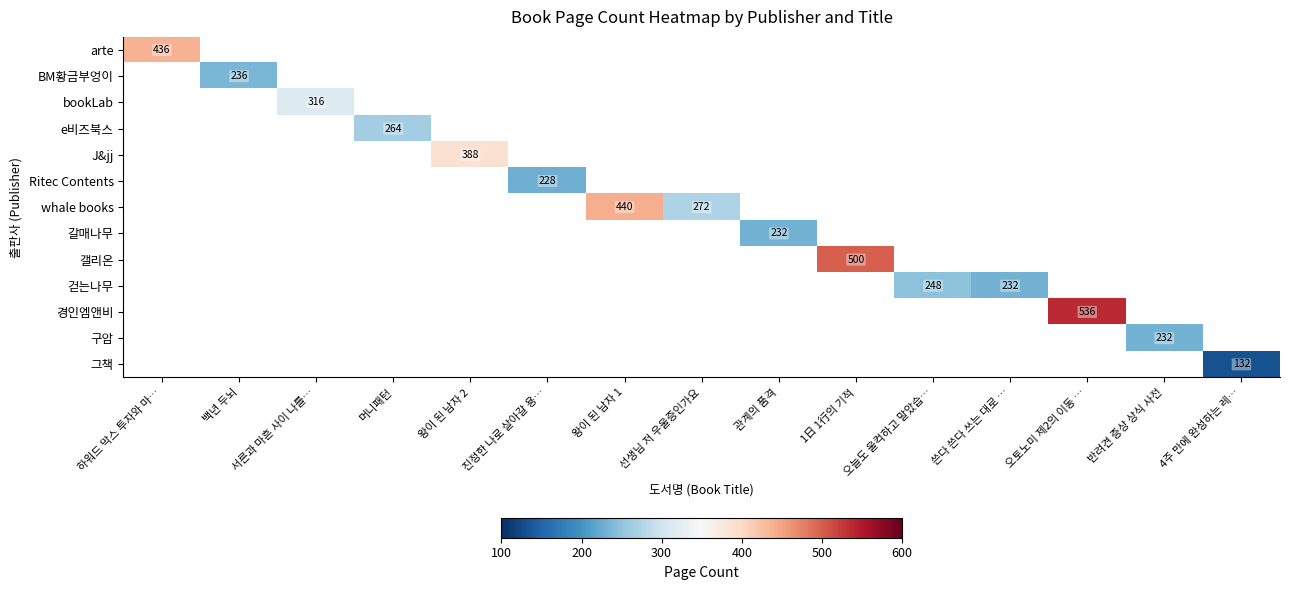

Which label corresponds to the smallest value in the chart?

4주 만에 완성하는 레…